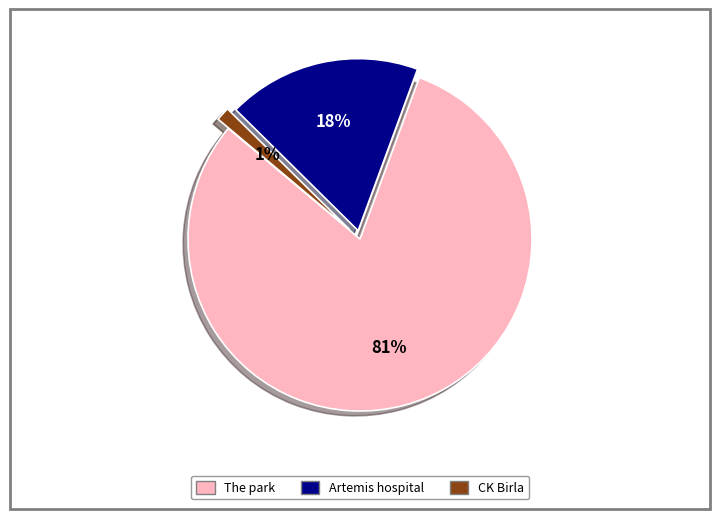

To the nearest percent, what percentage of the pie is Artemis hospital?

18%